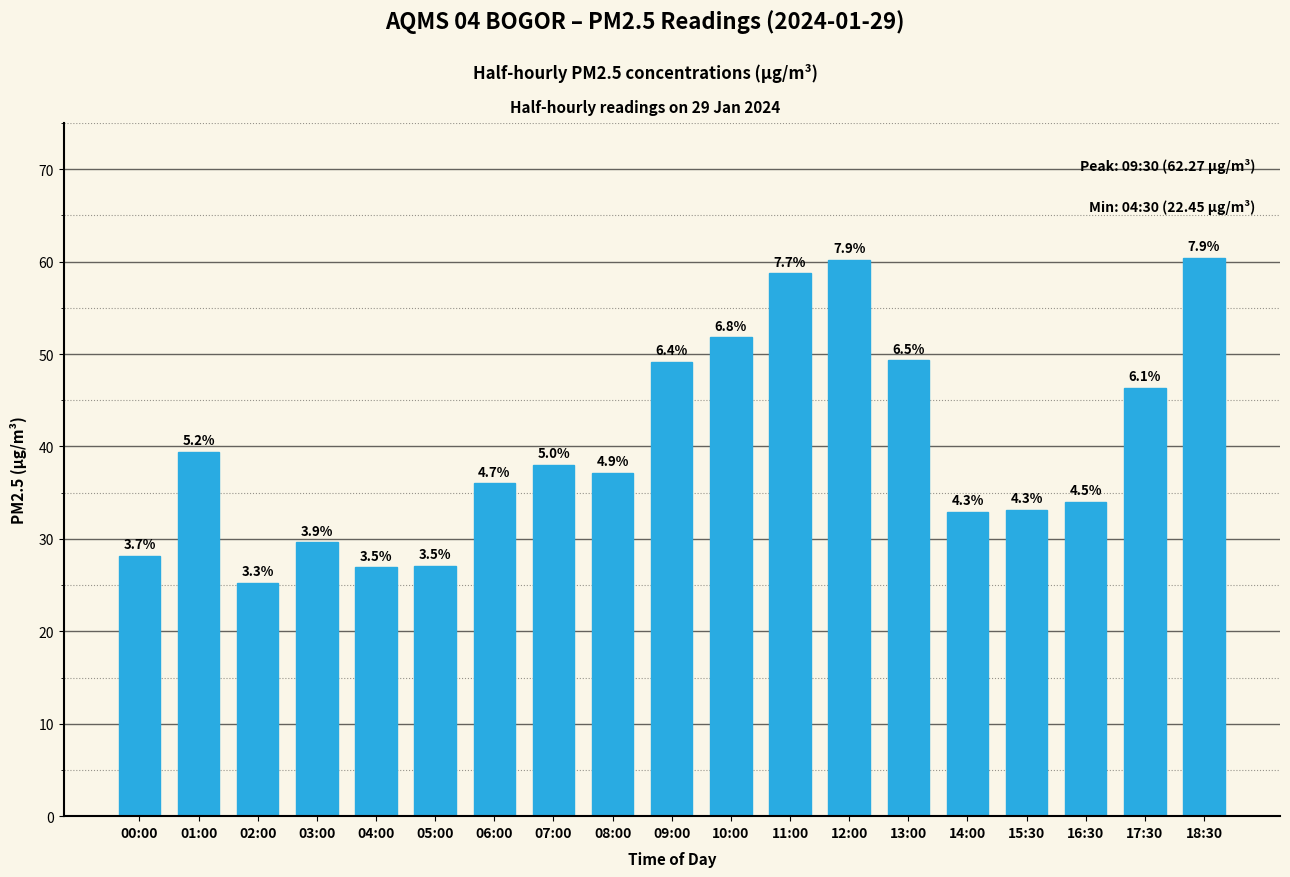

Are the bars horizontal?

No